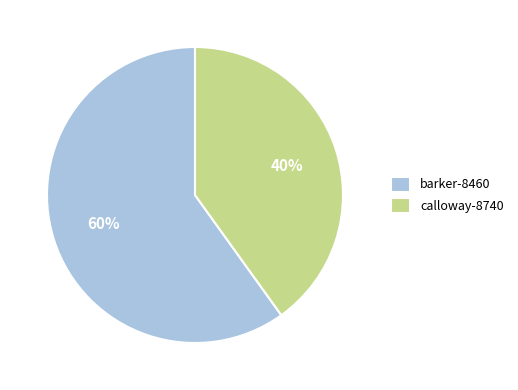

What is the ratio of the value at barker-8460 to the value at calloway-8740?

1.5